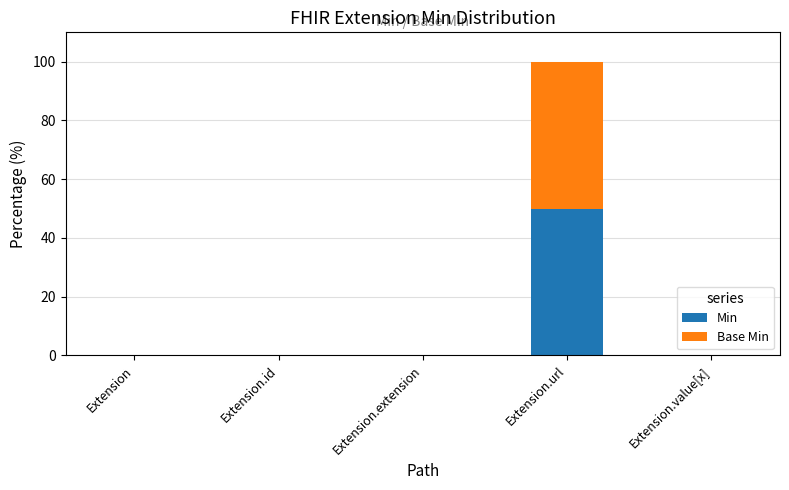

At which label does Min reach its peak?

Extension.url